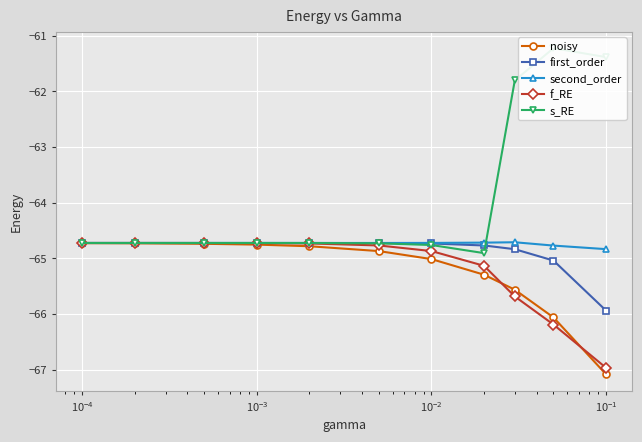

What is the highest value of the noisy series?

-64.7